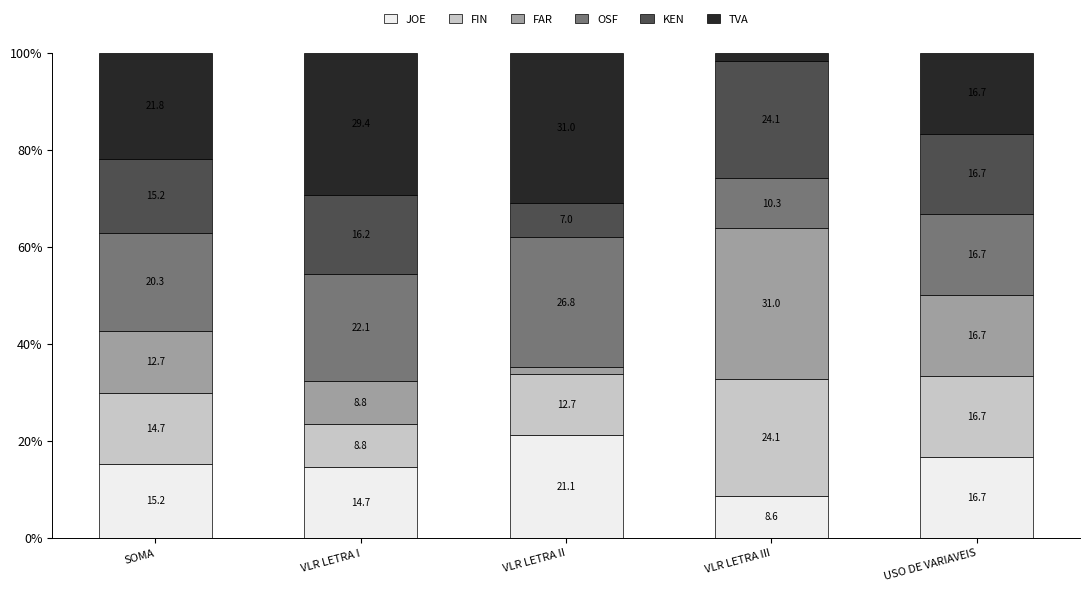

Is it true that JOE equals 15.2 at SOMA?

True